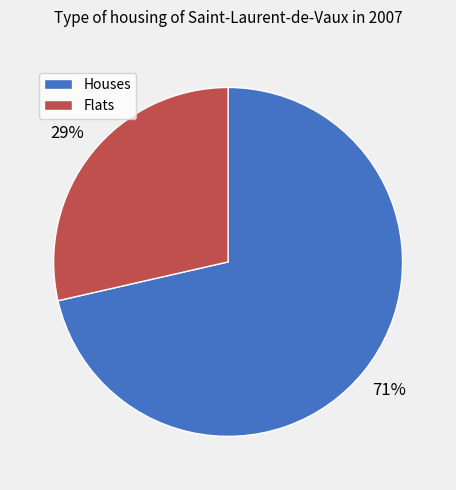

Is there a majority slice in this chart?

Yes